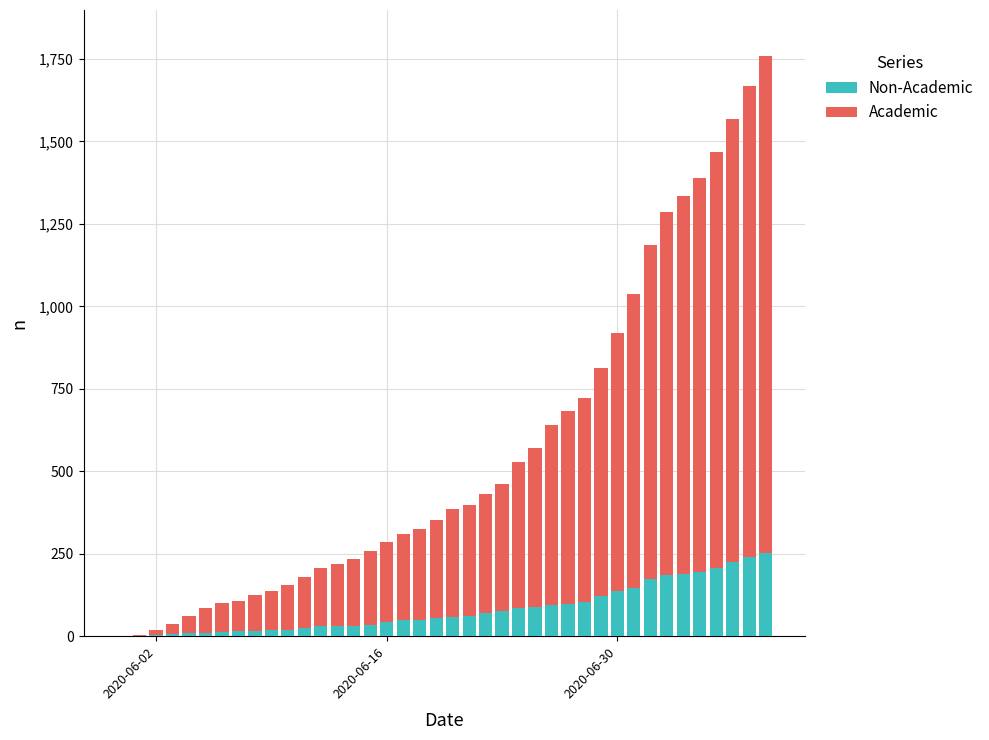

Are the bars horizontal?

No